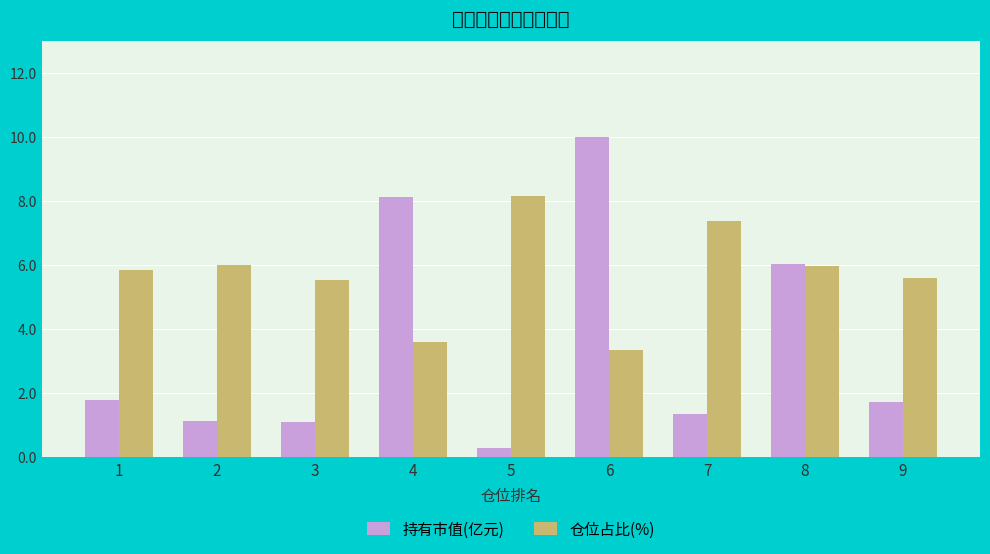

What are all the series names shown in the legend?

持有市值(亿元), 仓位占比(%)